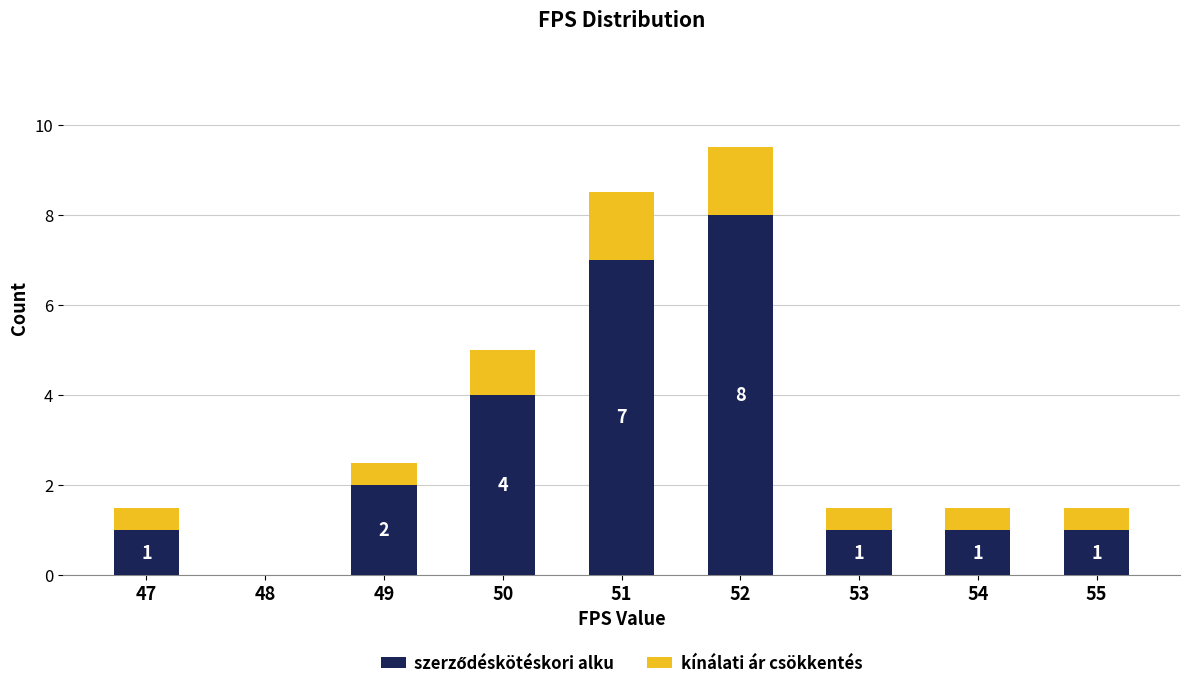

At which category is the sum across all series the highest?

52